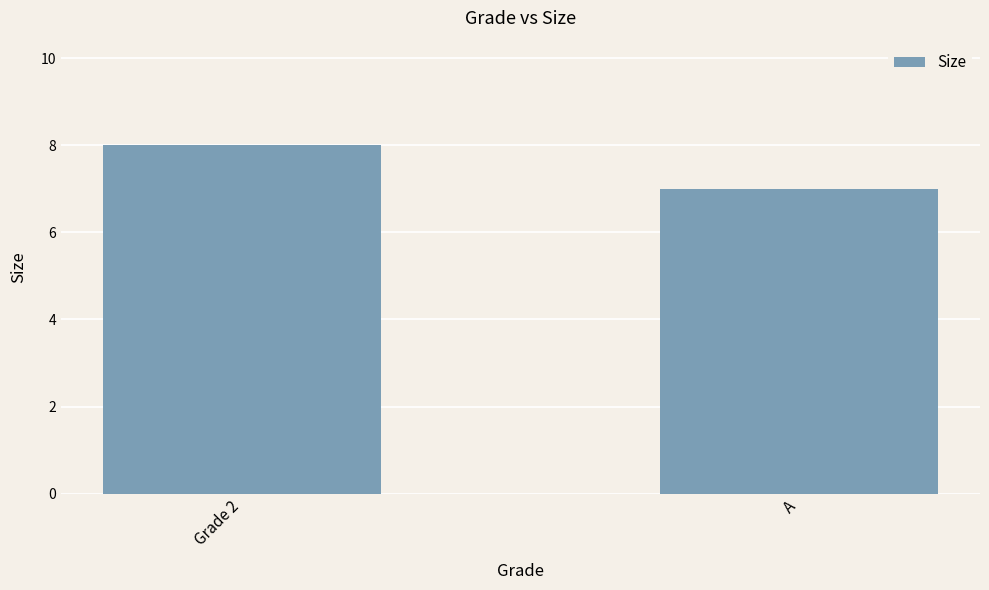

What is the smallest value displayed?

7